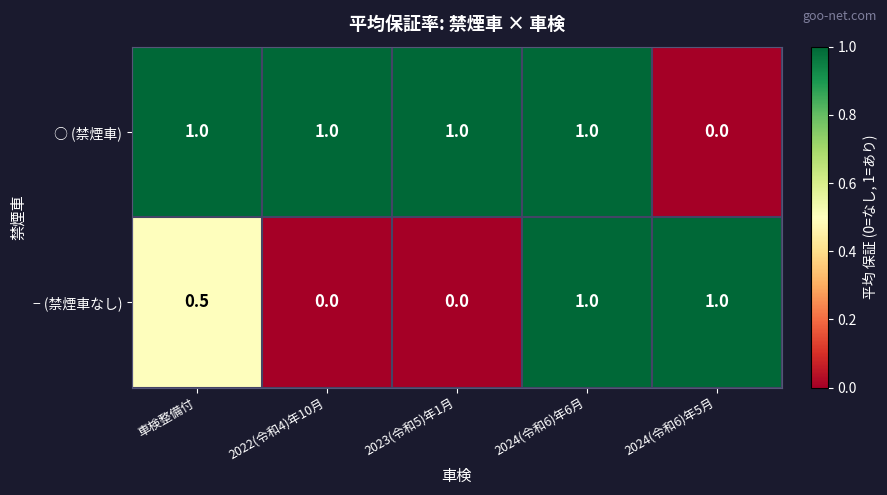

Which series changed the most between 2024(令和6)年6月 and 2024(令和6)年5月?

○ (禁煙車)